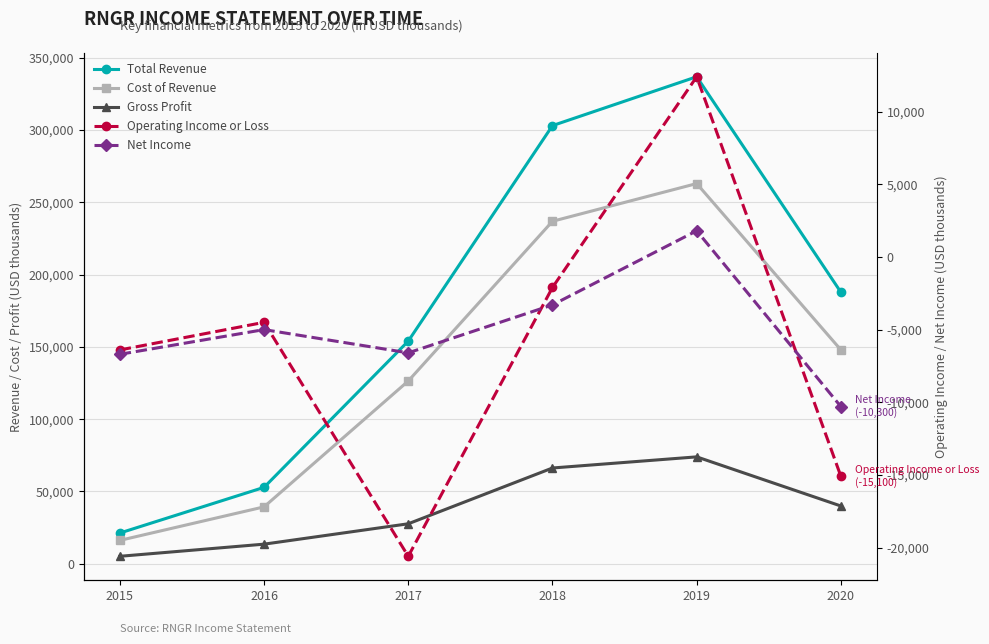

What is the difference between the second highest and second lowest values in the Total Revenue series?

250300